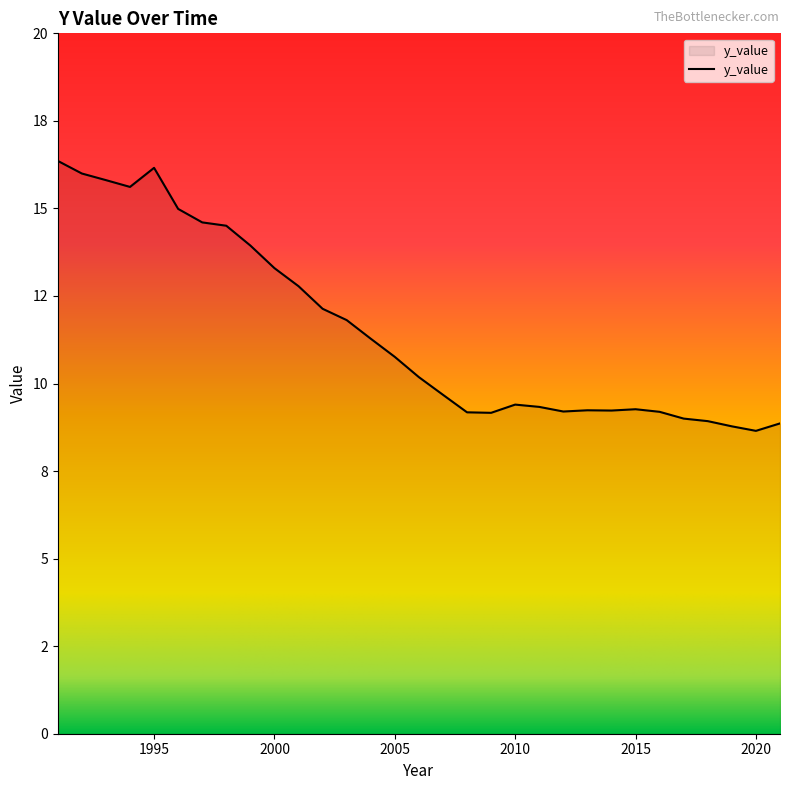

Is this an area chart (filled region under the line)?

Yes